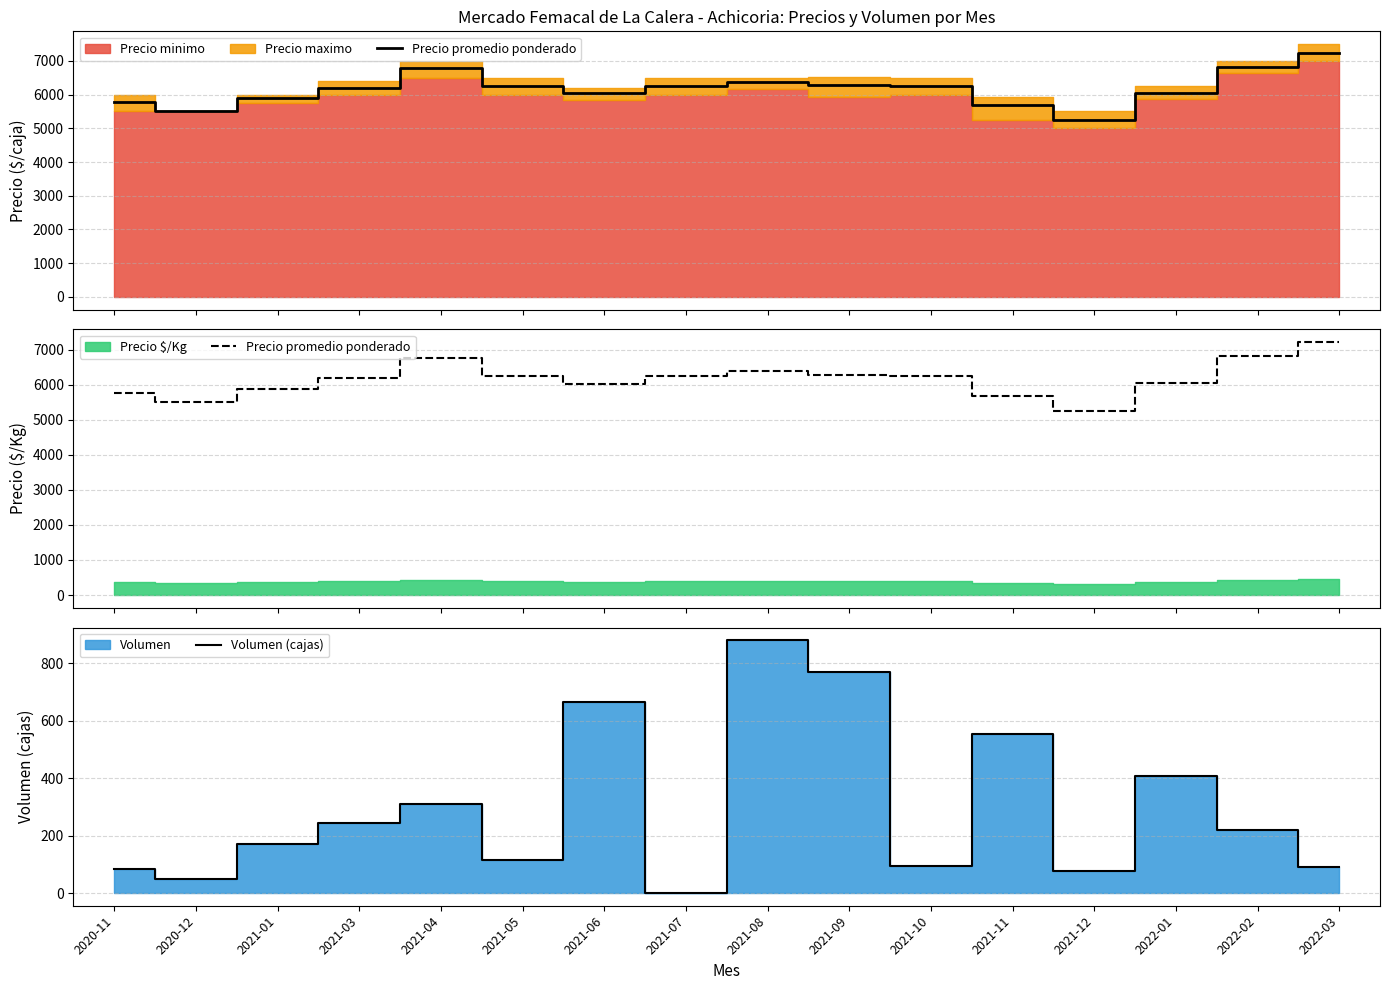

Reading left to right, list all the values displayed in this chart.

Precio promedio ponderado: 5765	5500	5887	6200	6774	6261	6036	6250	6384	6288	6263	5692	5256	6040	6826	7222
Volumen (cajas): 85	50	170	245	310	115	665	0	880	770	95	555	78	408	218	90